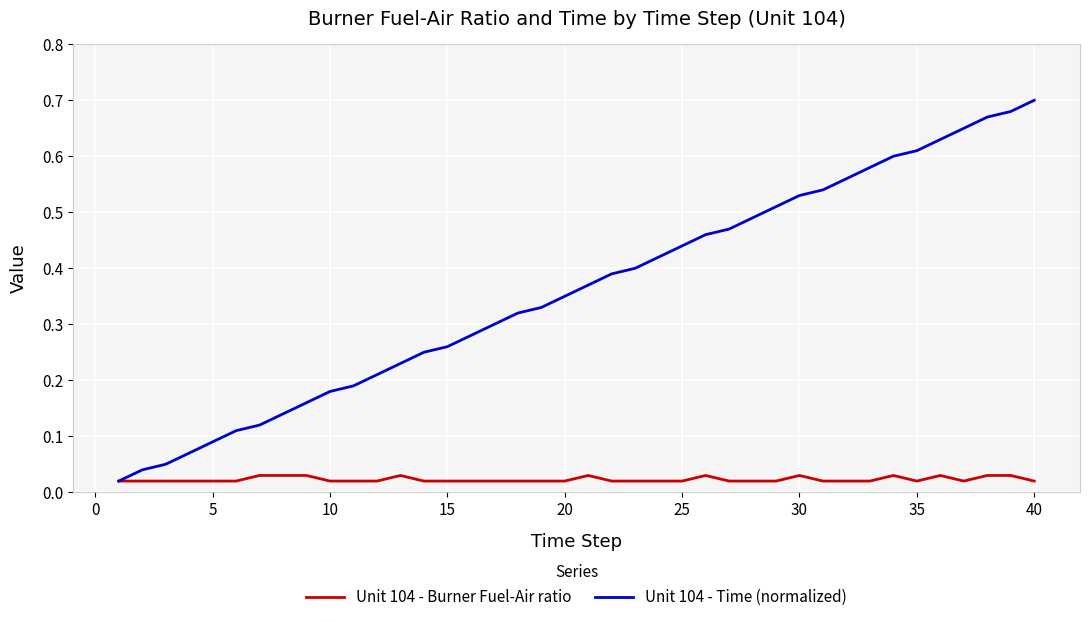

How many series are shown in this chart?

2